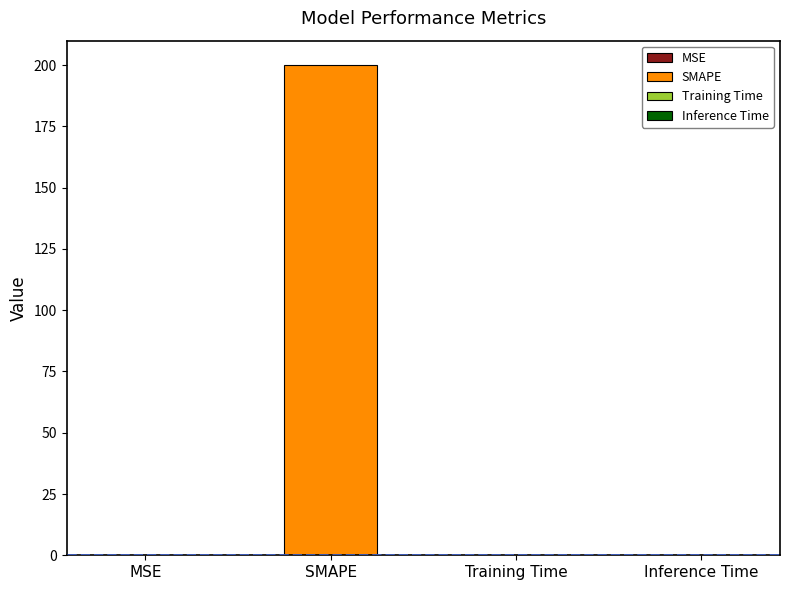

What is the maximum value shown in the chart?

200.0